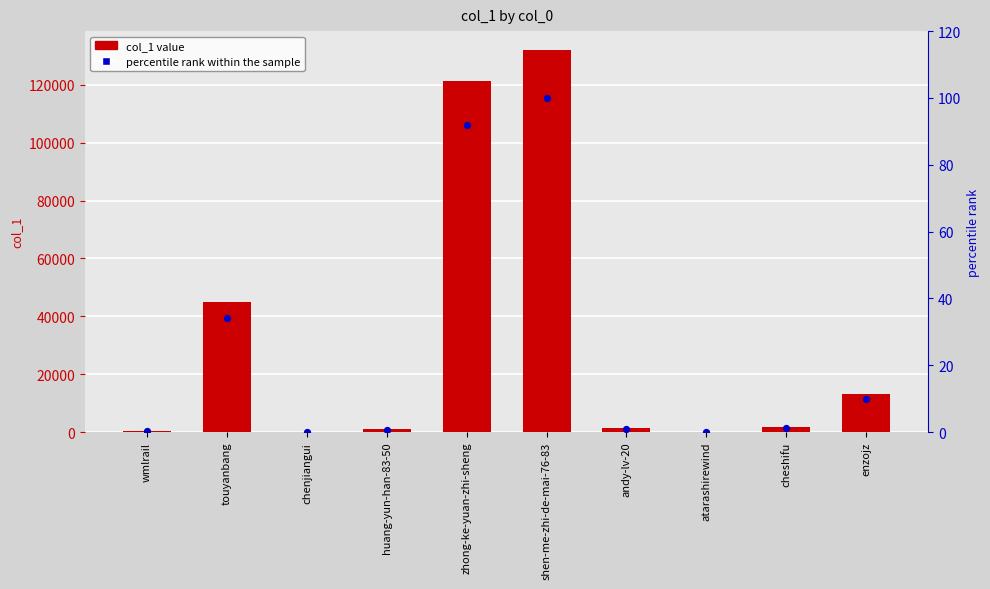

What is the total value across all series at atarashirewind?

35.0